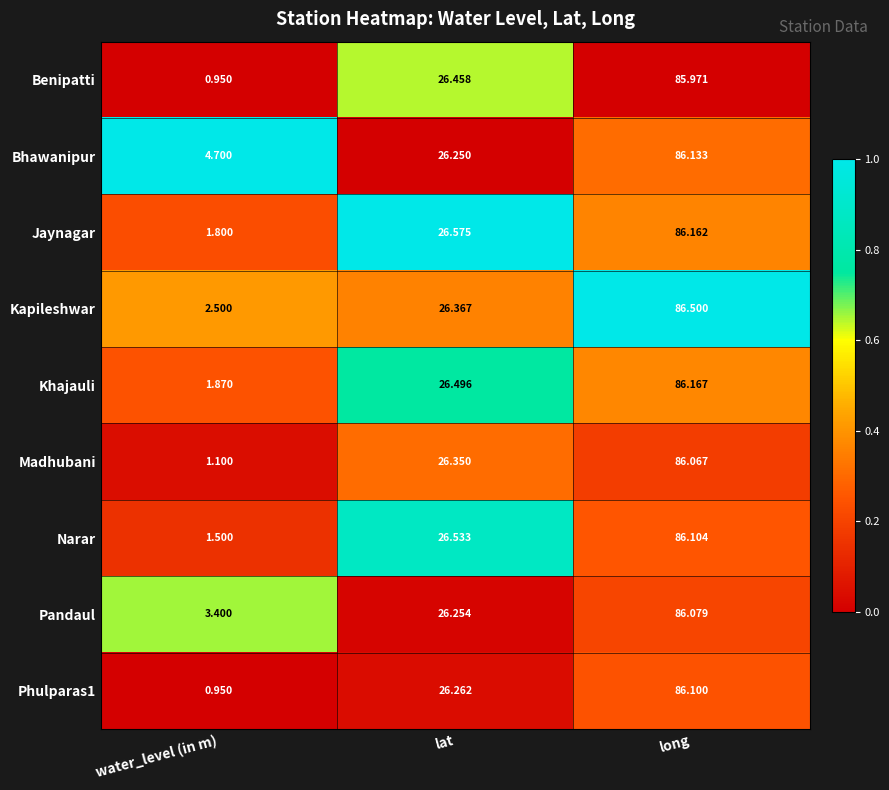

Which series changed the most between water_level (in m) and lat?

Benipatti